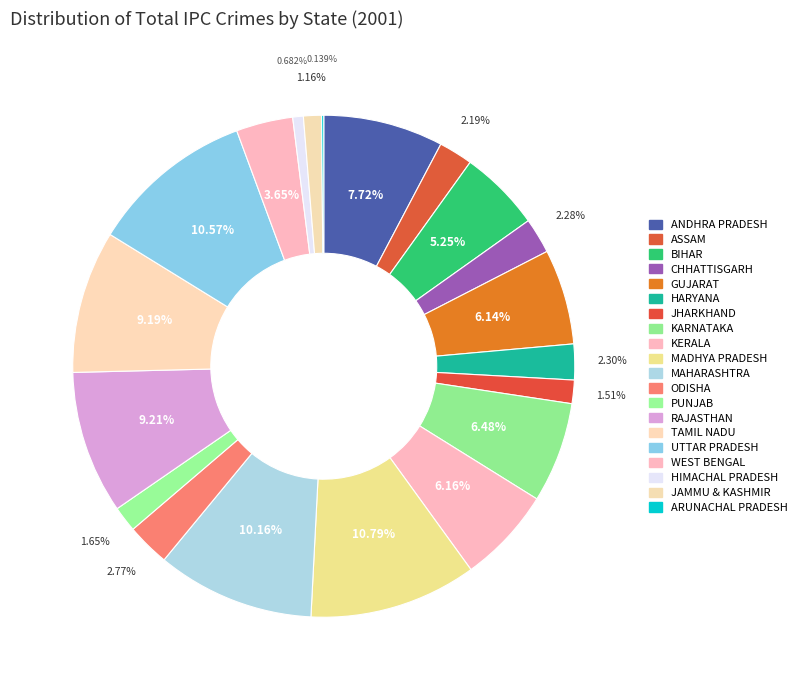

Approximately how many times larger is the value at JHARKHAND compared to UTTAR PRADESH?

0.1